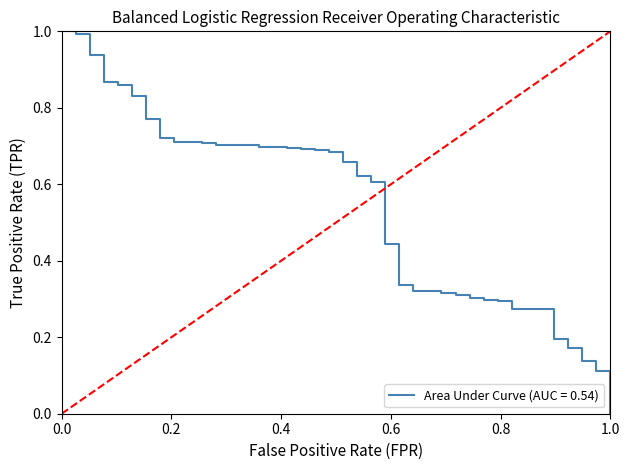

Is it true that the value at 18 is 0.4?

False